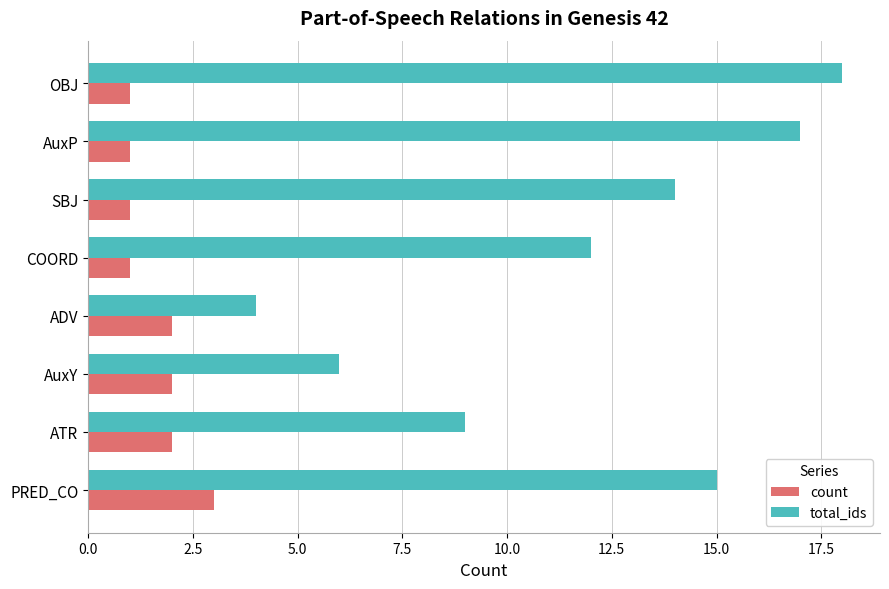

Rank the categories by total_ids value from highest to lowest.

OBJ, AuxP, PRED_CO, SBJ, COORD, ATR, AuxY, ADV